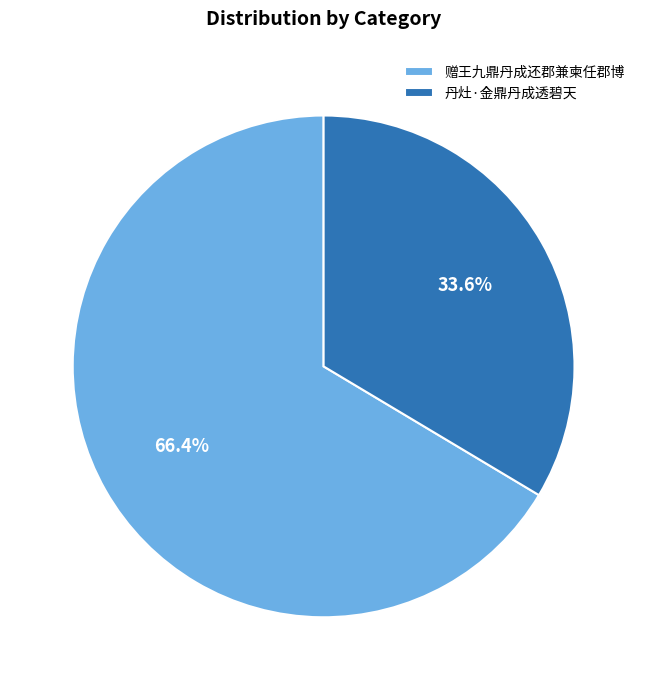

To the nearest percent, what is the difference between the largest and smallest slice percentages?

33%